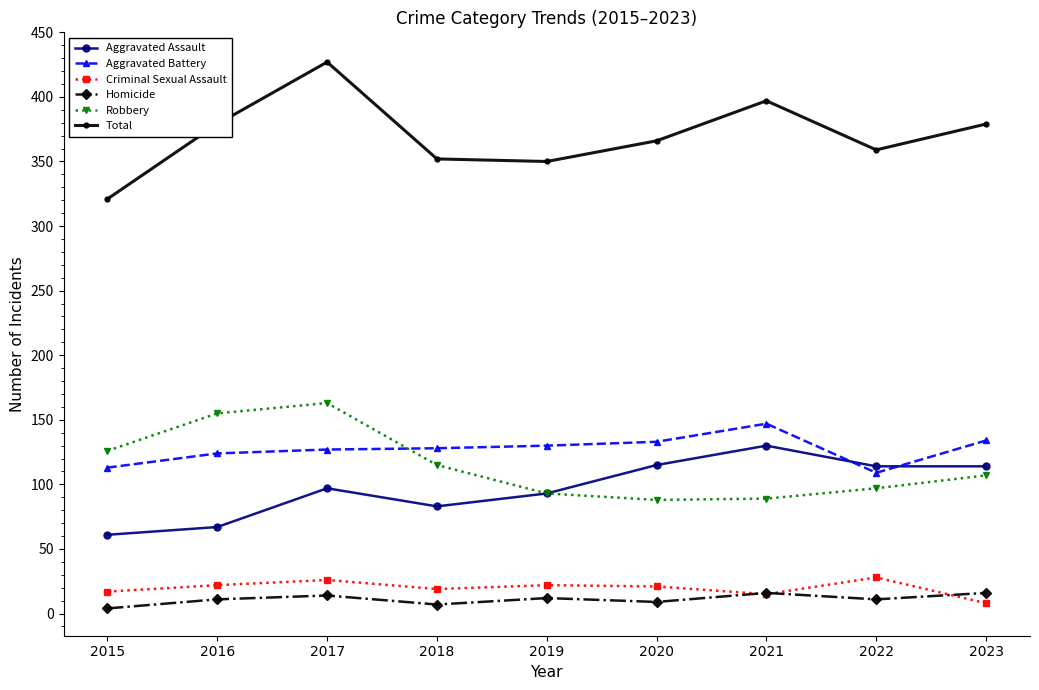

List the series in order of their peak value, highest first.

Total, Robbery, Aggravated Battery, Aggravated Assault, Criminal Sexual Assault, Homicide